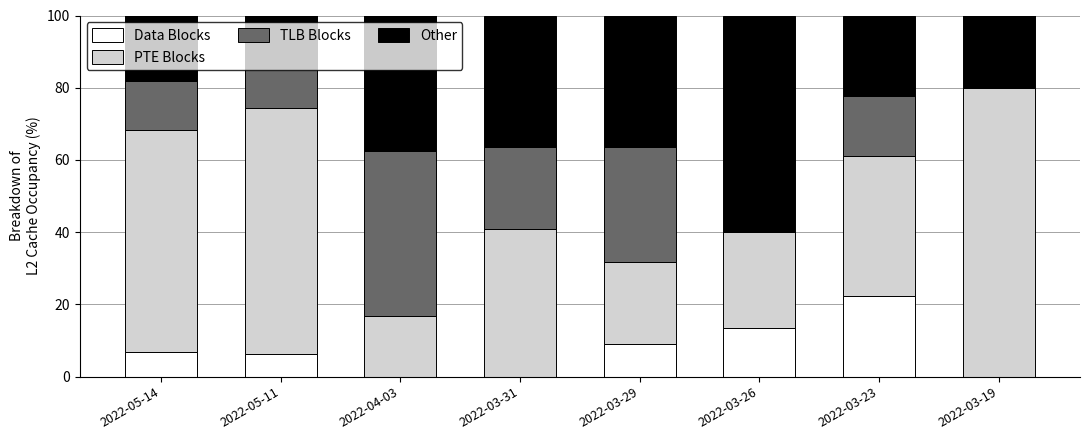

What is the total value across all series at 2022-03-29?

100.0